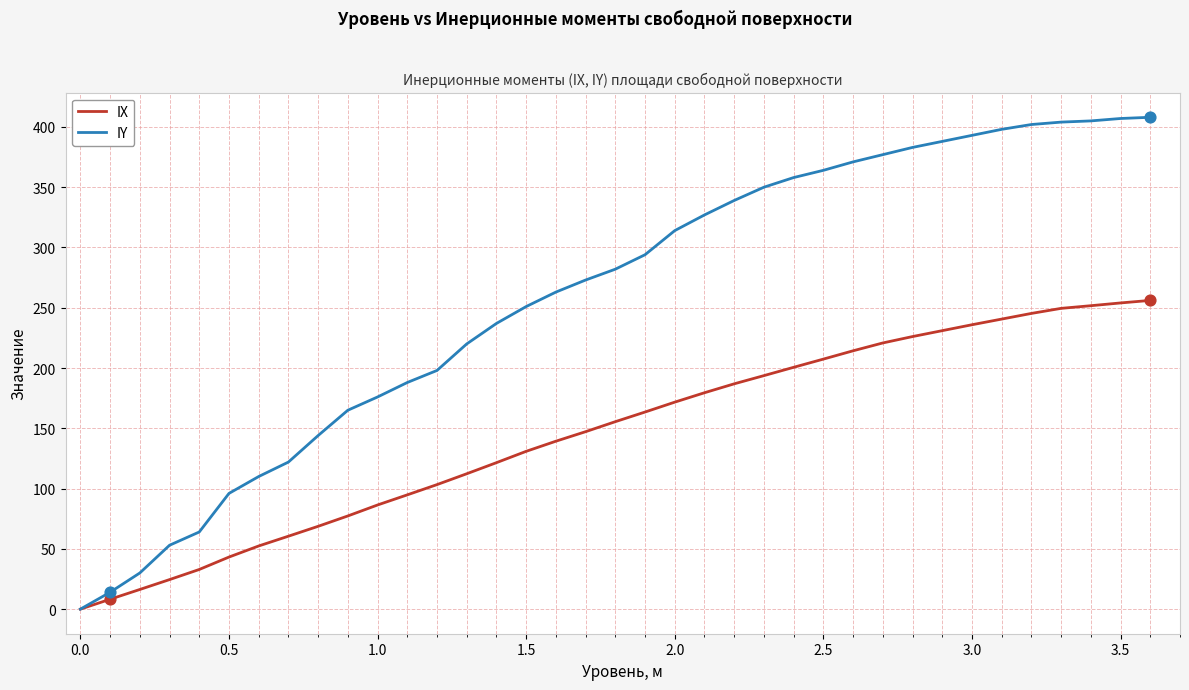

Is the value of IX at 2.0 greater than the value of IY at 15?

No